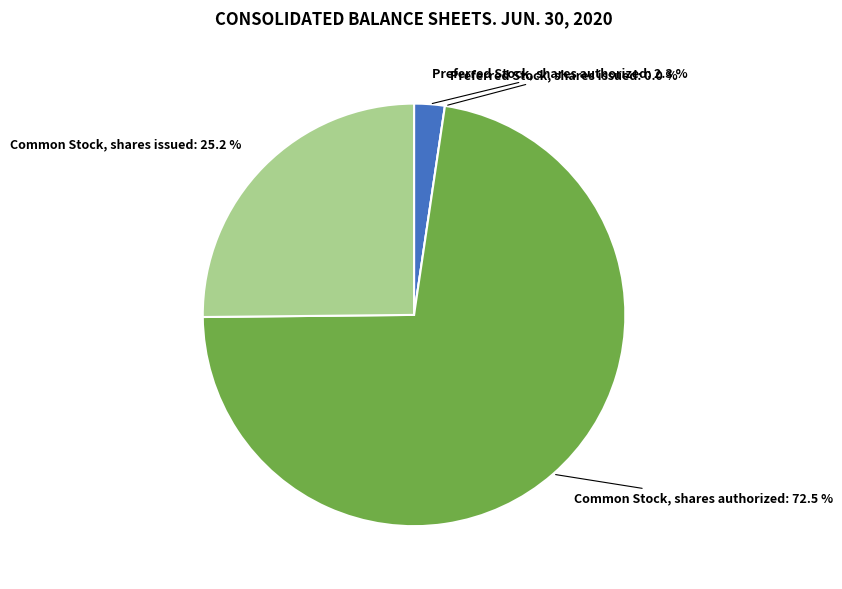

To the nearest percent, what is the average slice percentage?

25%